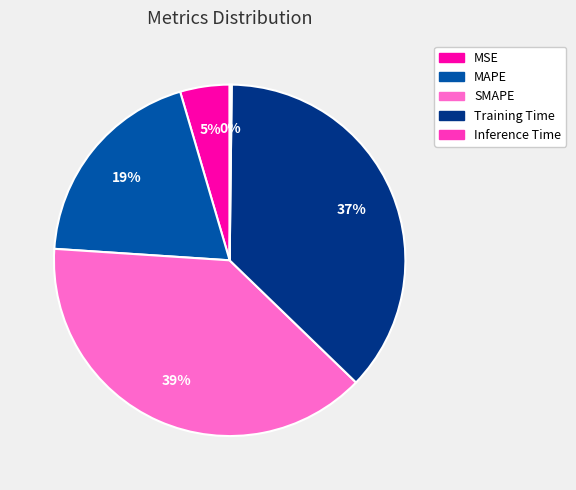

Is the sum of MAPE and Training Time greater than half?

Yes